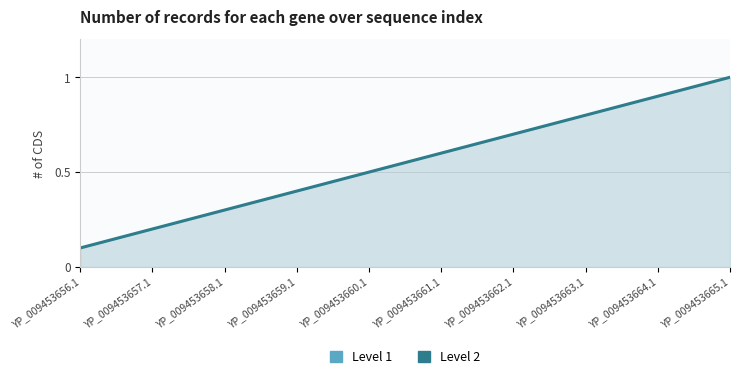

What is the sum of the values at YP_009453658.1 and YP_009453661.1?

0.9